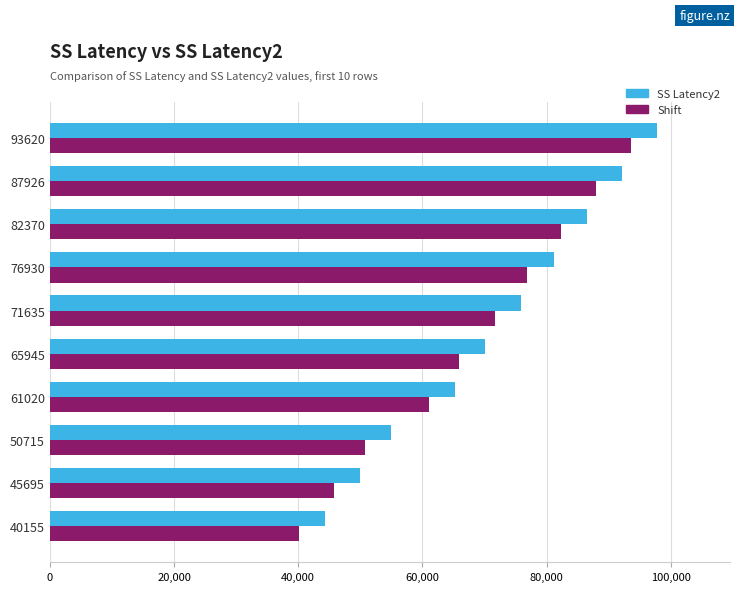

Is the value of Shift at 50715 greater than the value of SS Latency2 at 87926?

No